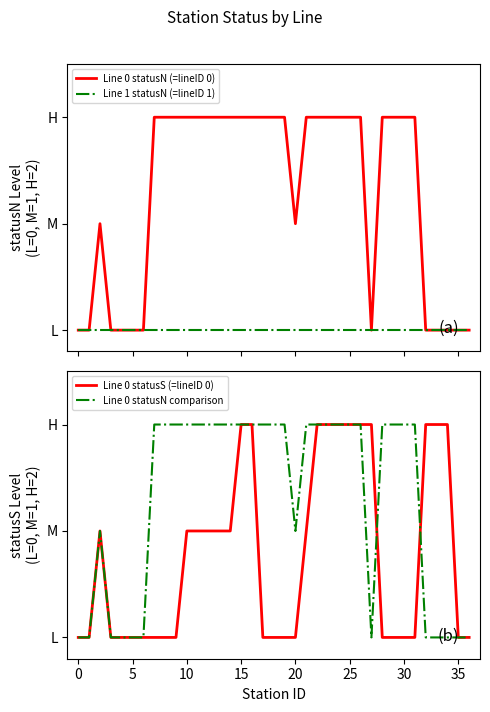

List the series in order of their peak value, lowest first.

Line 1 statusN (=lineID 1), Line 0 statusN (=lineID 0), Line 0 statusS (=lineID 0), Line 0 statusN comparison